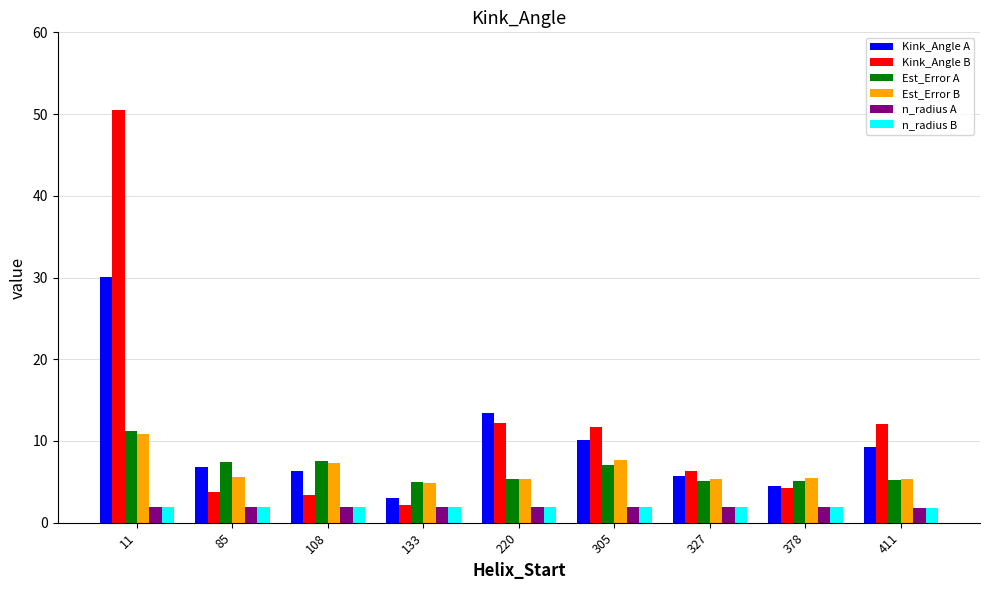

Read the n_radius B value at 378.

1.9